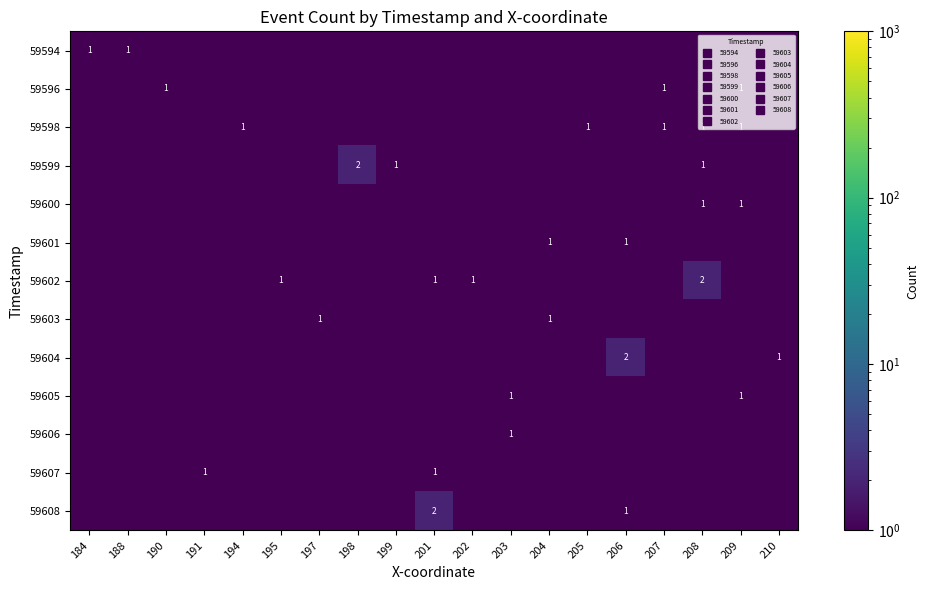

Which category has the highest value in the 59598 series?

194